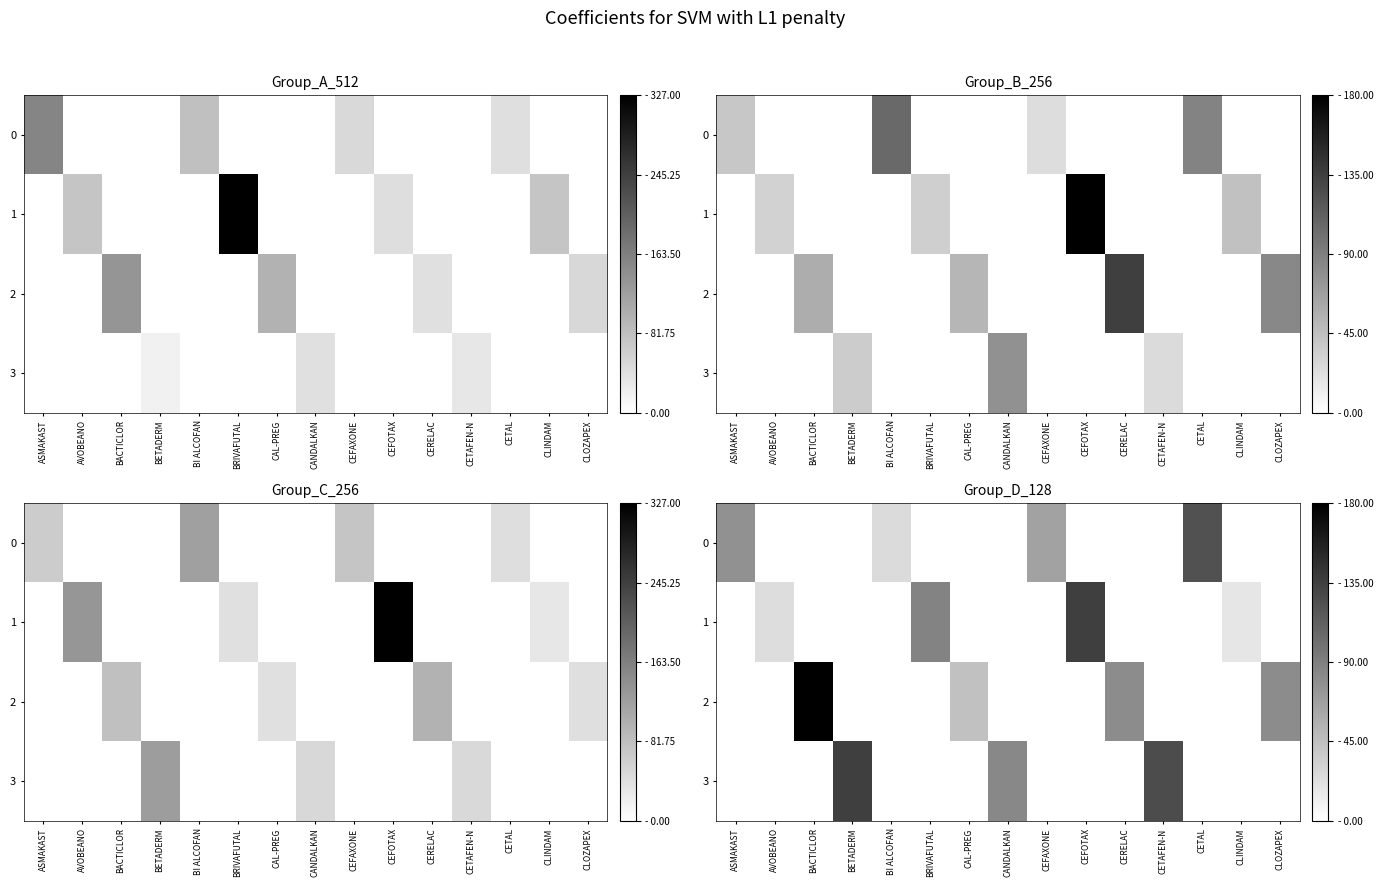

True or false: 0 has a value of 0 at CAL-PREG.

True